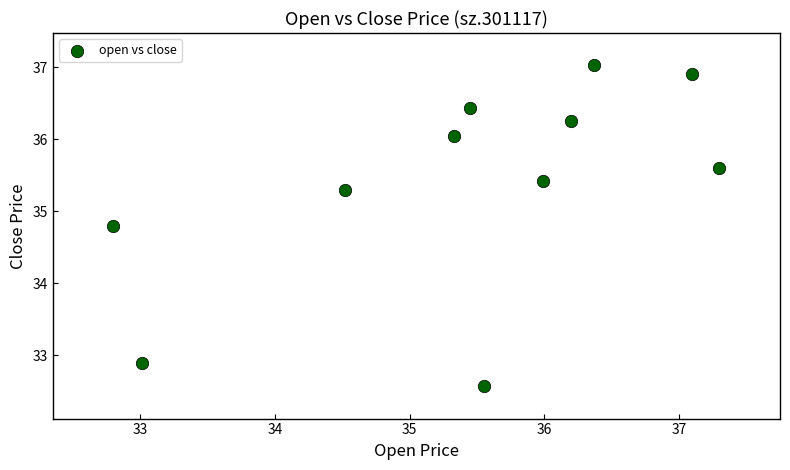

What is the average X value?

35.4